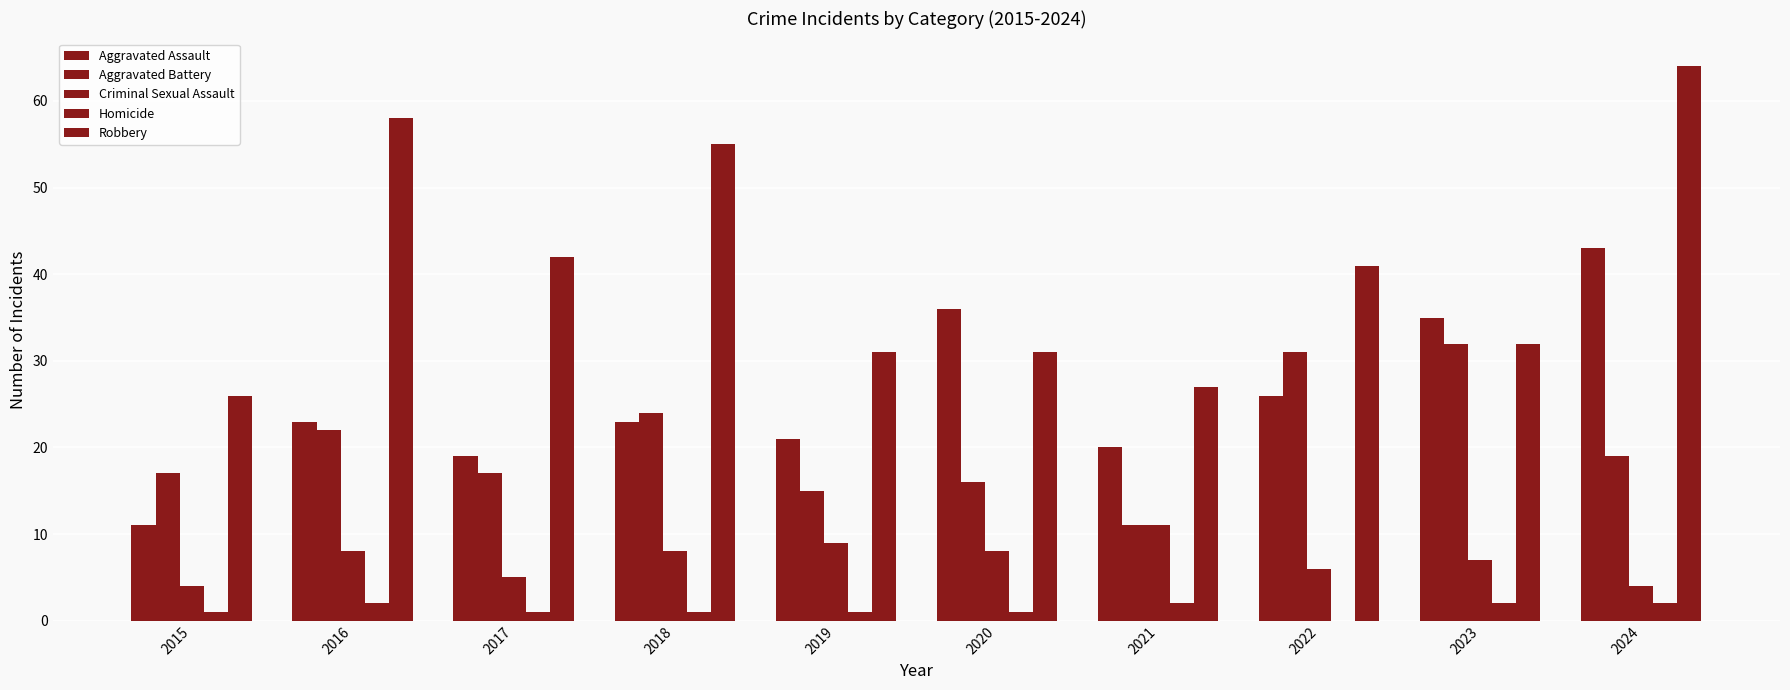

Count the number of categories in the chart.

10